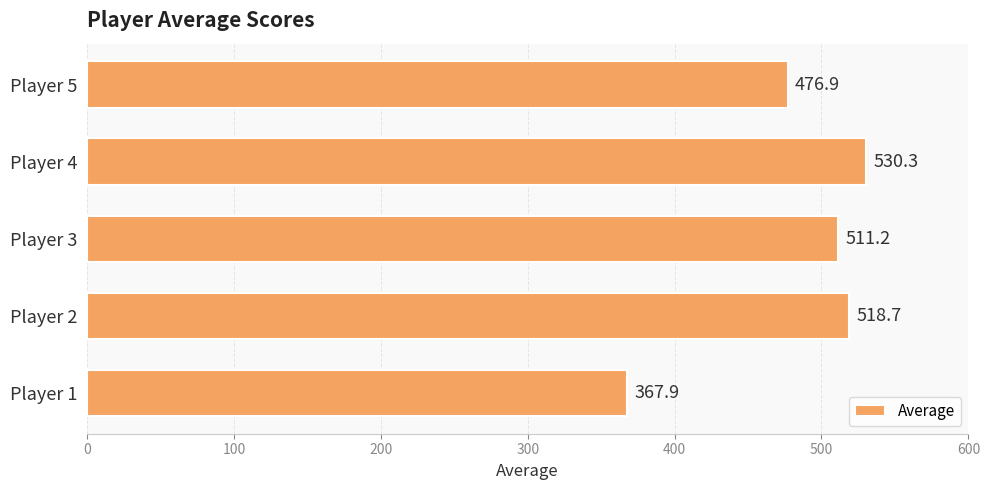

Is it true that the value at Player 2 is 518.7?

True